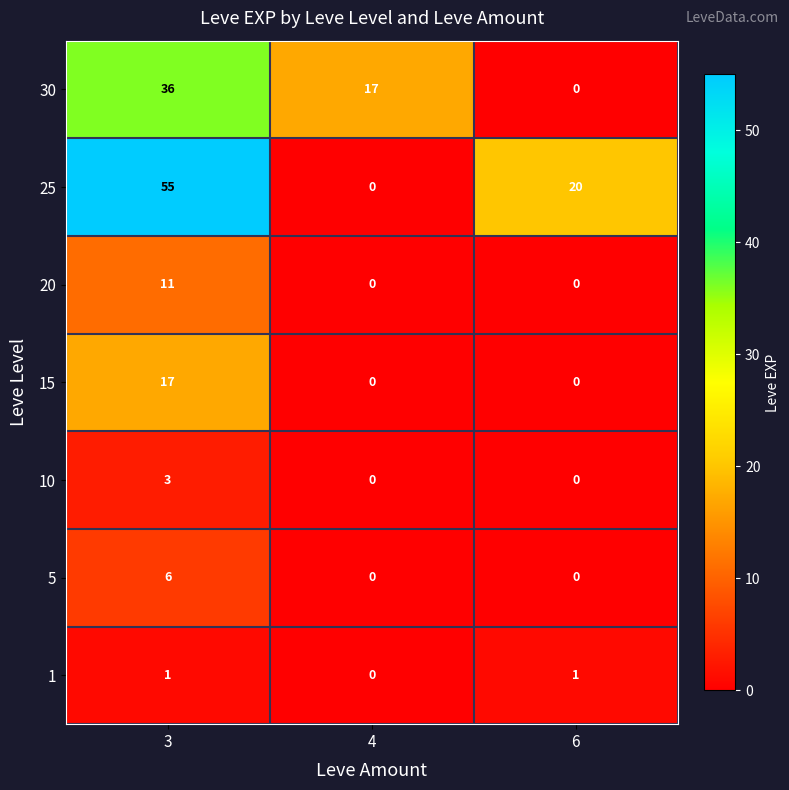

Reading left to right, transcribe all the data shown in this chart.

30: 3=36	4=17	6=0
25: 3=55	4=0	6=20
20: 3=11	4=0	6=0
15: 3=17	4=0	6=0
10: 3=3	4=0	6=0
5: 3=6	4=0	6=0
1: 3=1	4=0	6=1